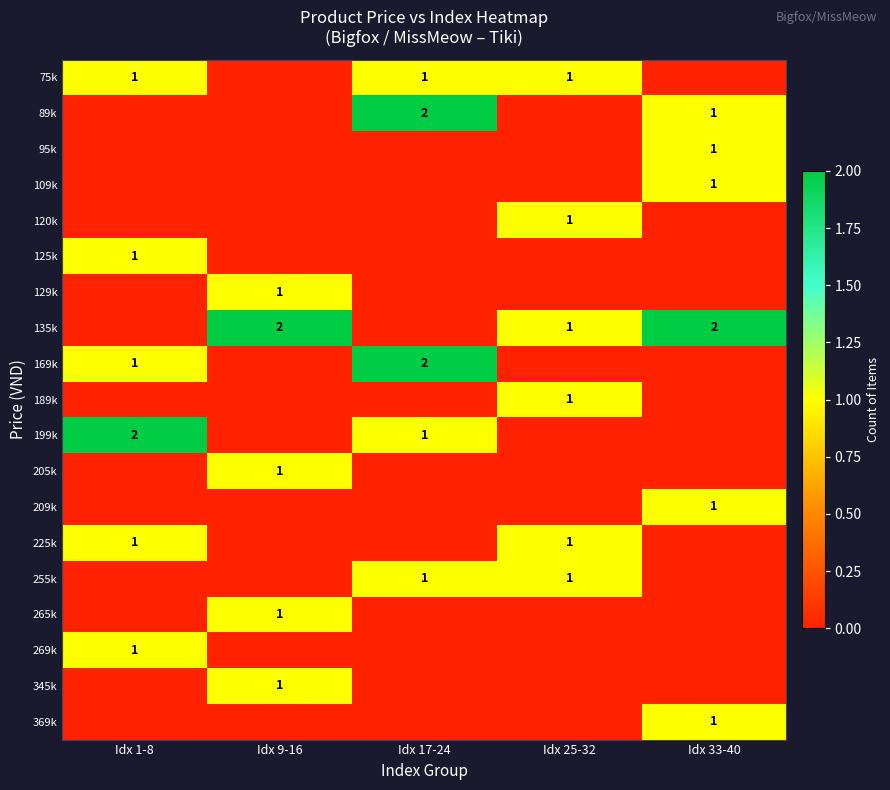

How many categories are shown in the chart?

5